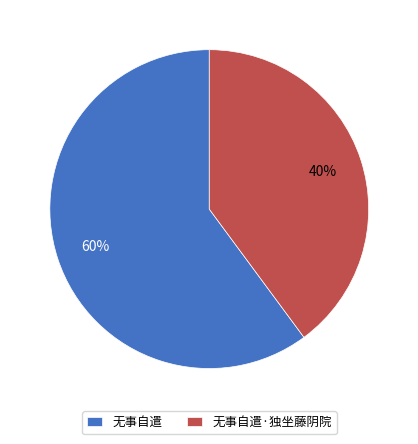

Is 无事自遣·独坐藤阴院 the majority of the pie?

No